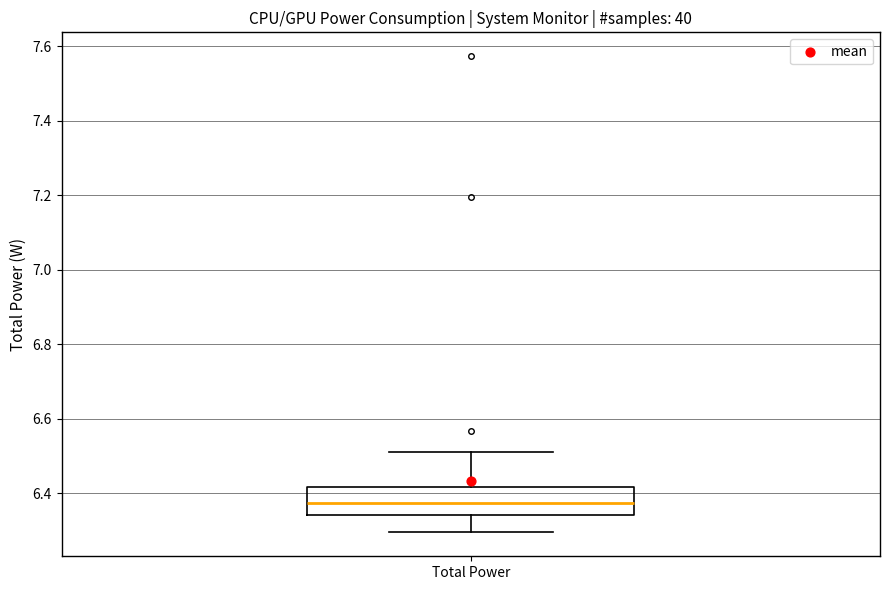

Read this box plot against the y-axis: the position of the median line, the range covered by the box, and the ends of both whiskers. The values are not printed on the chart, so give them approximately, as read against the axis.

median 6.38, box 6.34 to 6.42, whiskers 6.30 to 6.52